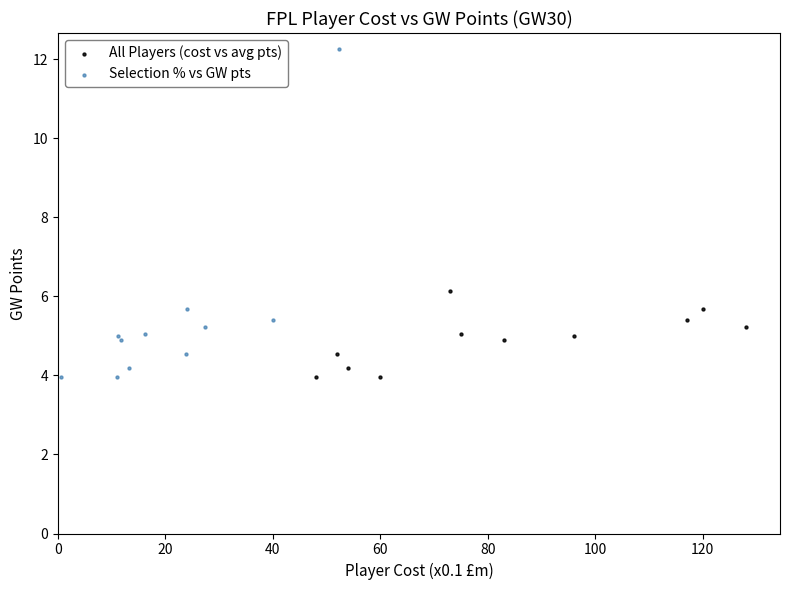

Which series has the largest Y range (max minus min)?

Selection % vs GW pts